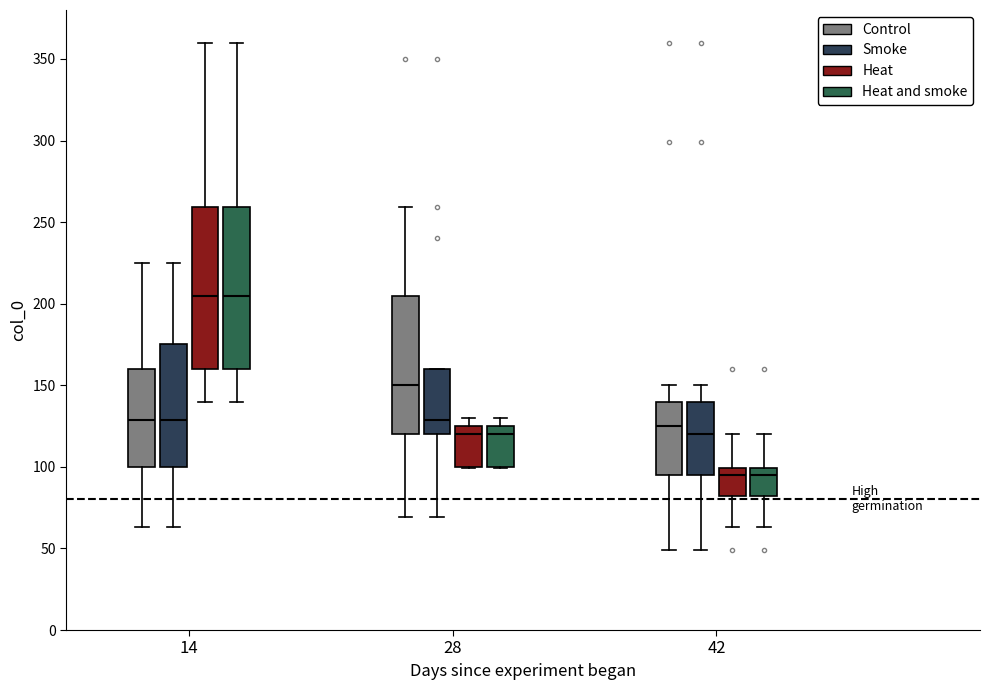

Where does the lower whisker of the box for 14 (Control) end on the y-axis? The values are not printed on the chart, so give them approximately, as read against the axis.

65